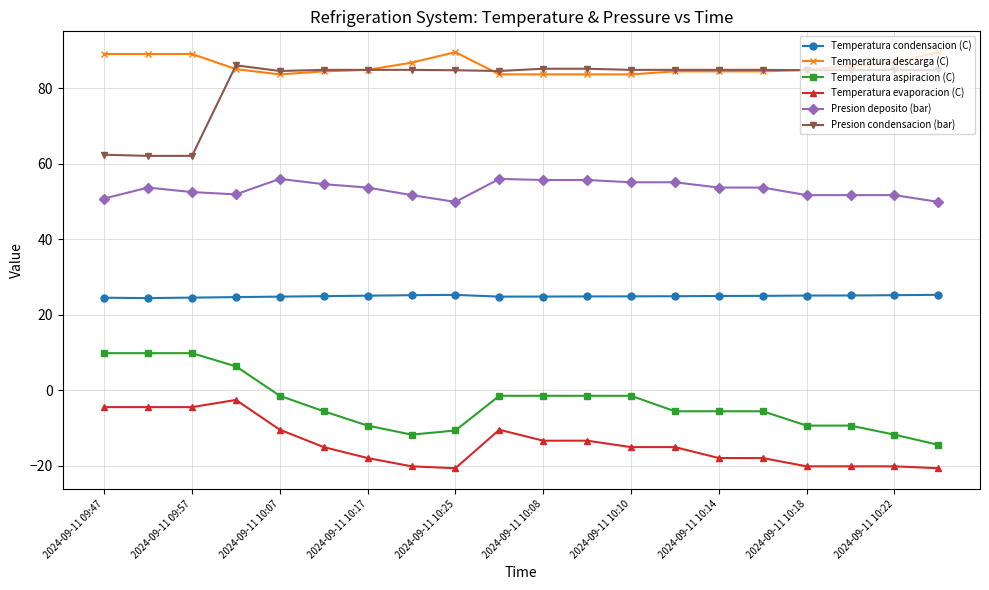

What is the minimum value for Temperatura condensacion (C)?

24.4